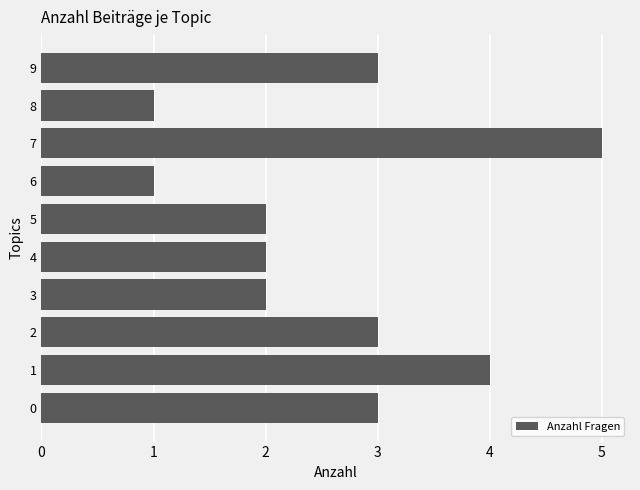

Approximately how many times larger is the value at 4 compared to 9?

0.7